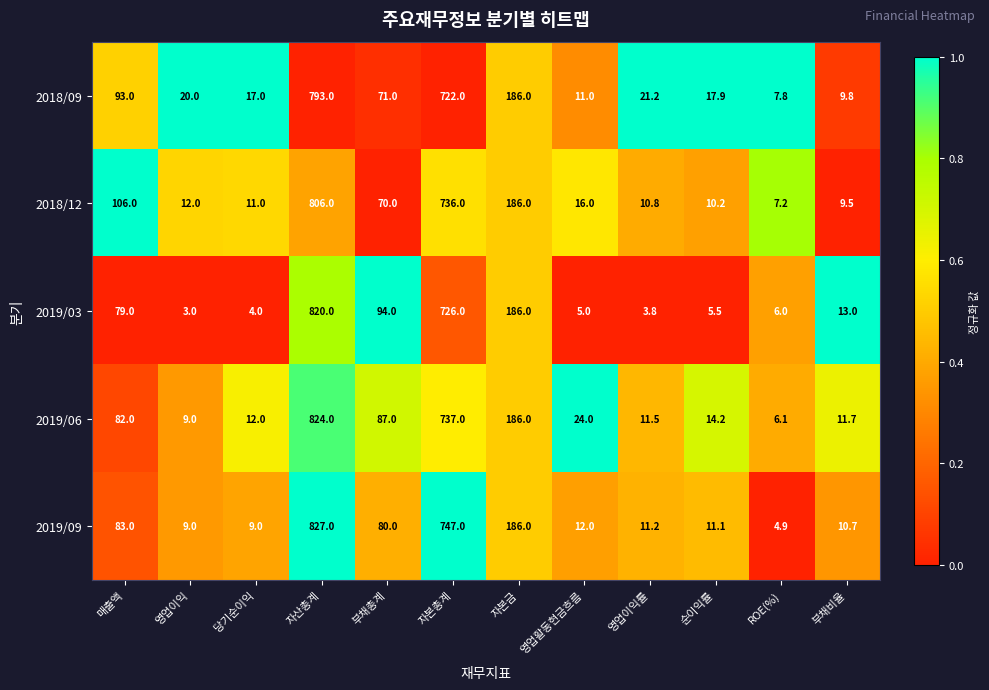

What is the difference between the maximum and minimum values in the 2019/03 series?

817.0